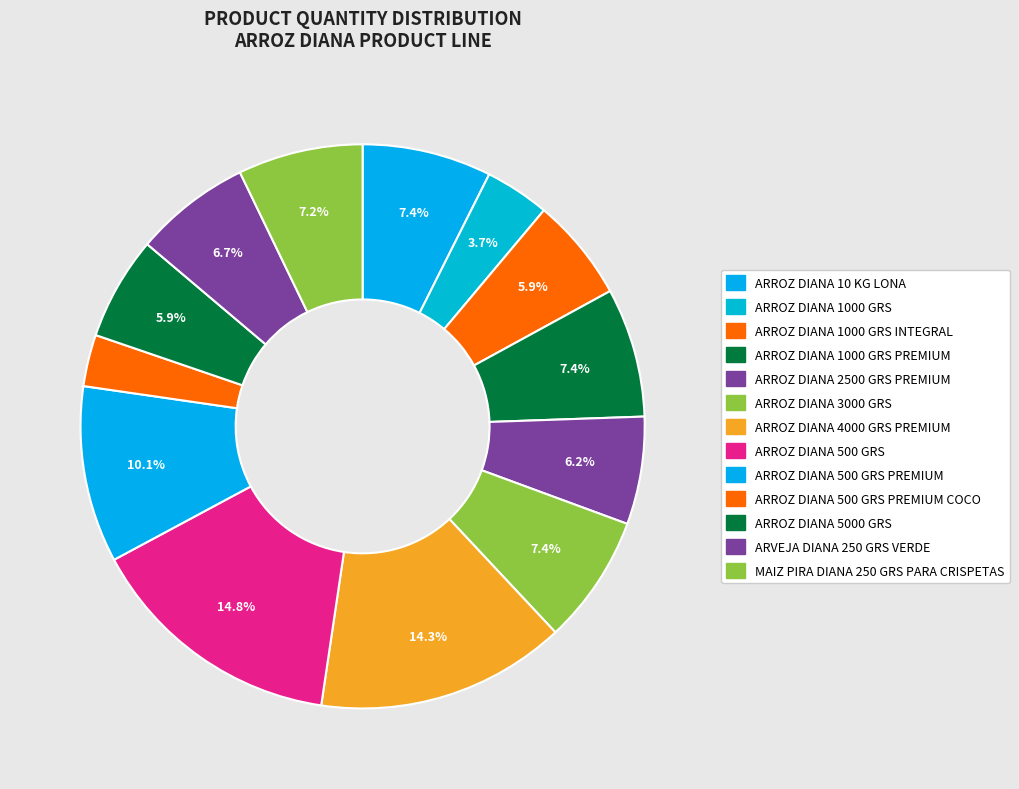

To the nearest percent, what is the difference between the ARROZ DIANA 4000 GRS PREMIUM and MAIZ PIRA DIANA 250 GRS PARA CRISPETAS slice percentages?

7%